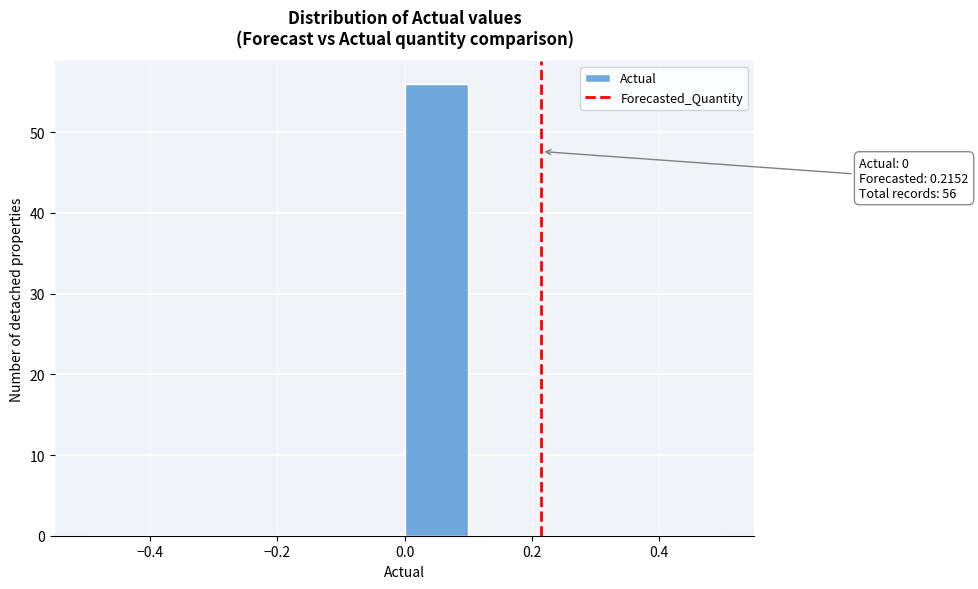

Over which range of the x-axis is the bar tallest?

0.0 to 0.1